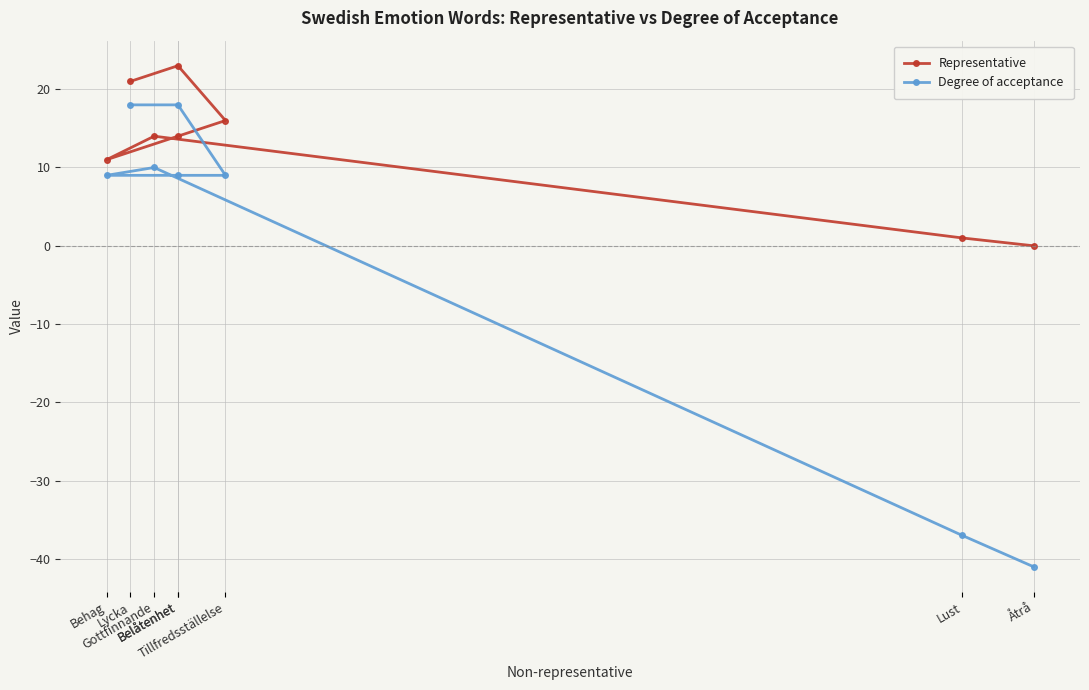

True or false: Degree of acceptance and Representative intersect in this chart.

False